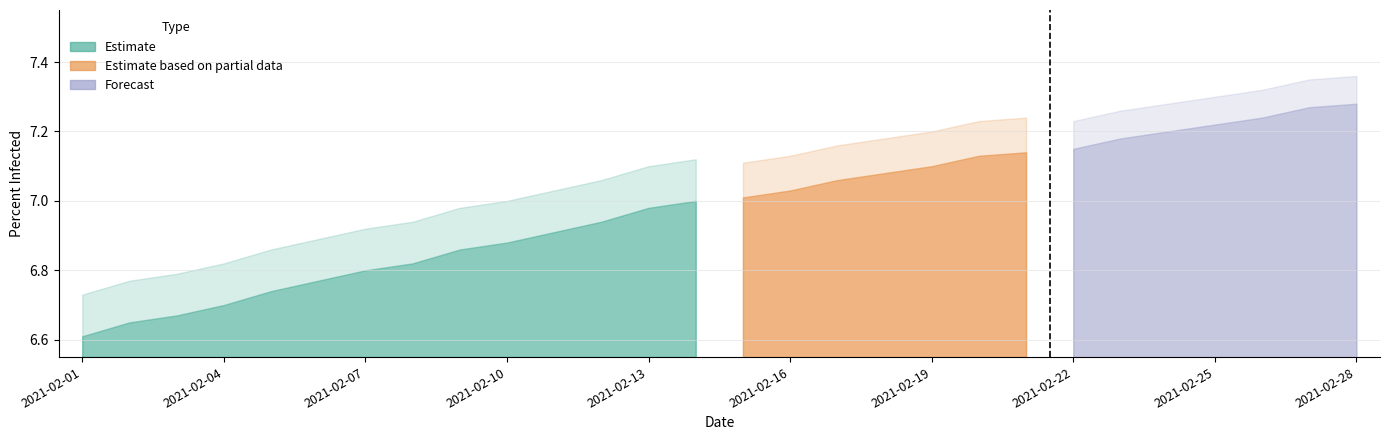

What is the ratio of the value at 2021-02-25 to the value at 2021-02-24?

1.0